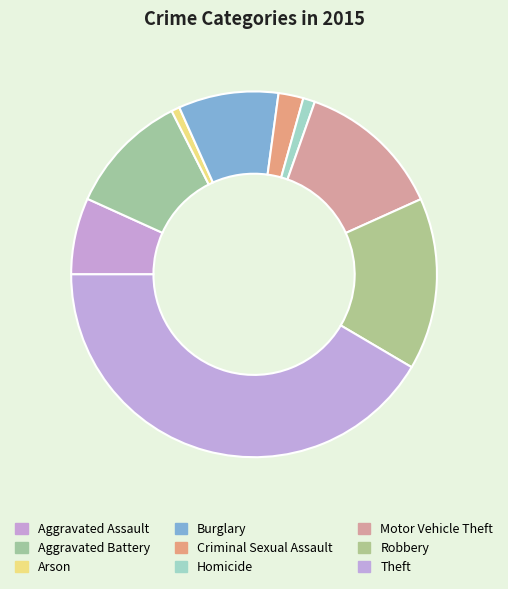

What percentage is NOT represented by Criminal Sexual Assault?

97.8%